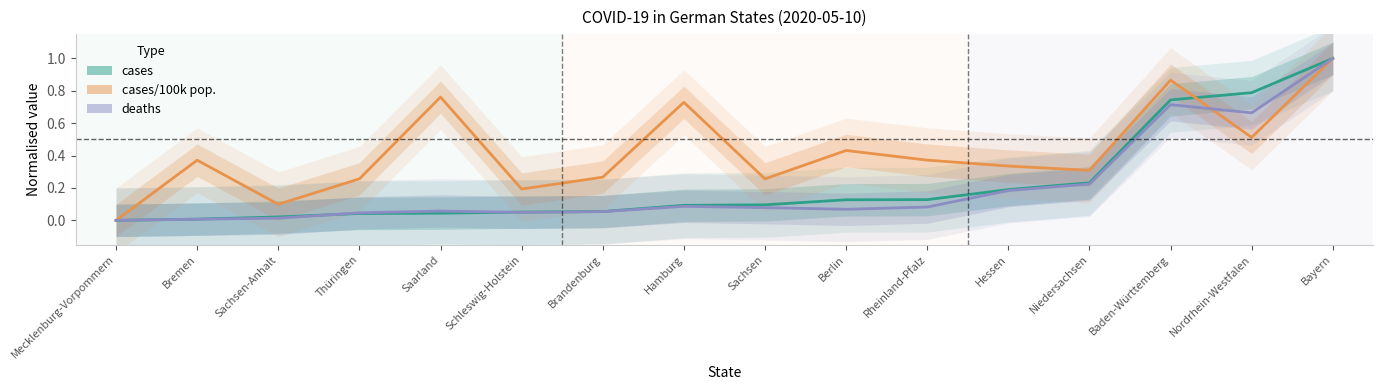

Between which two adjacent categories do cases and deaths first intersect?

Sachsen-Anhalt and Thüringen